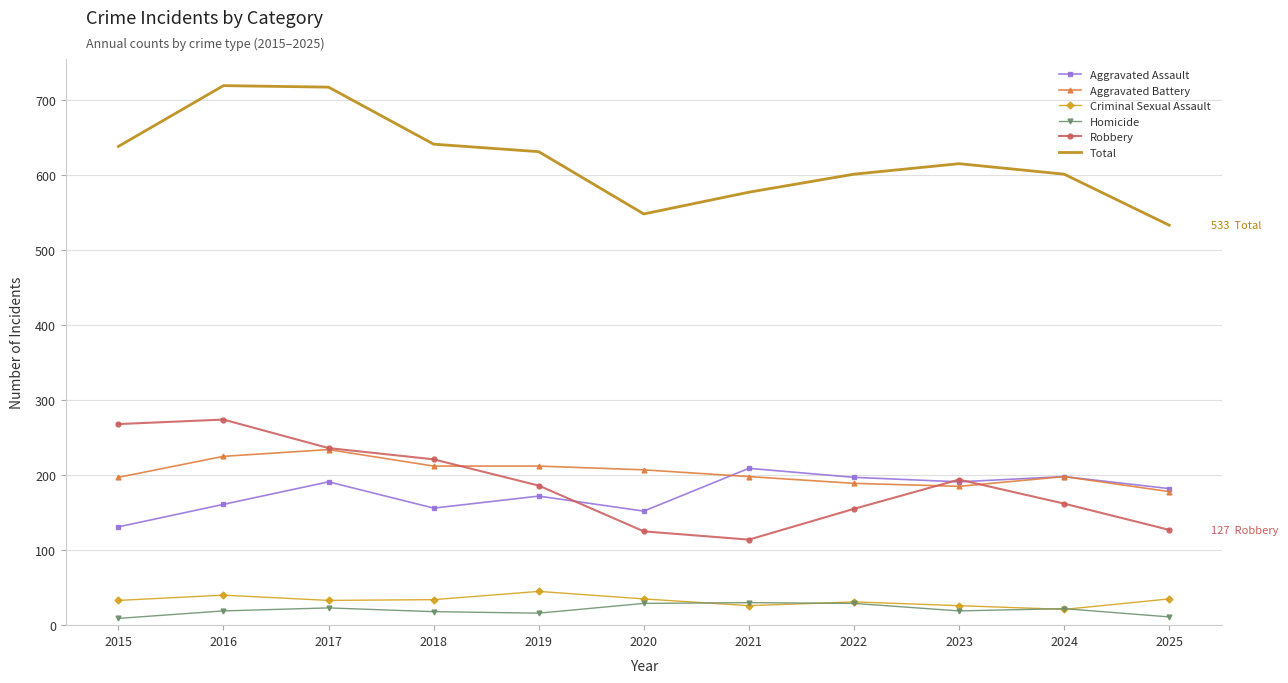

The value of Criminal Sexual Assault at 2018 is 34. True or false?

True